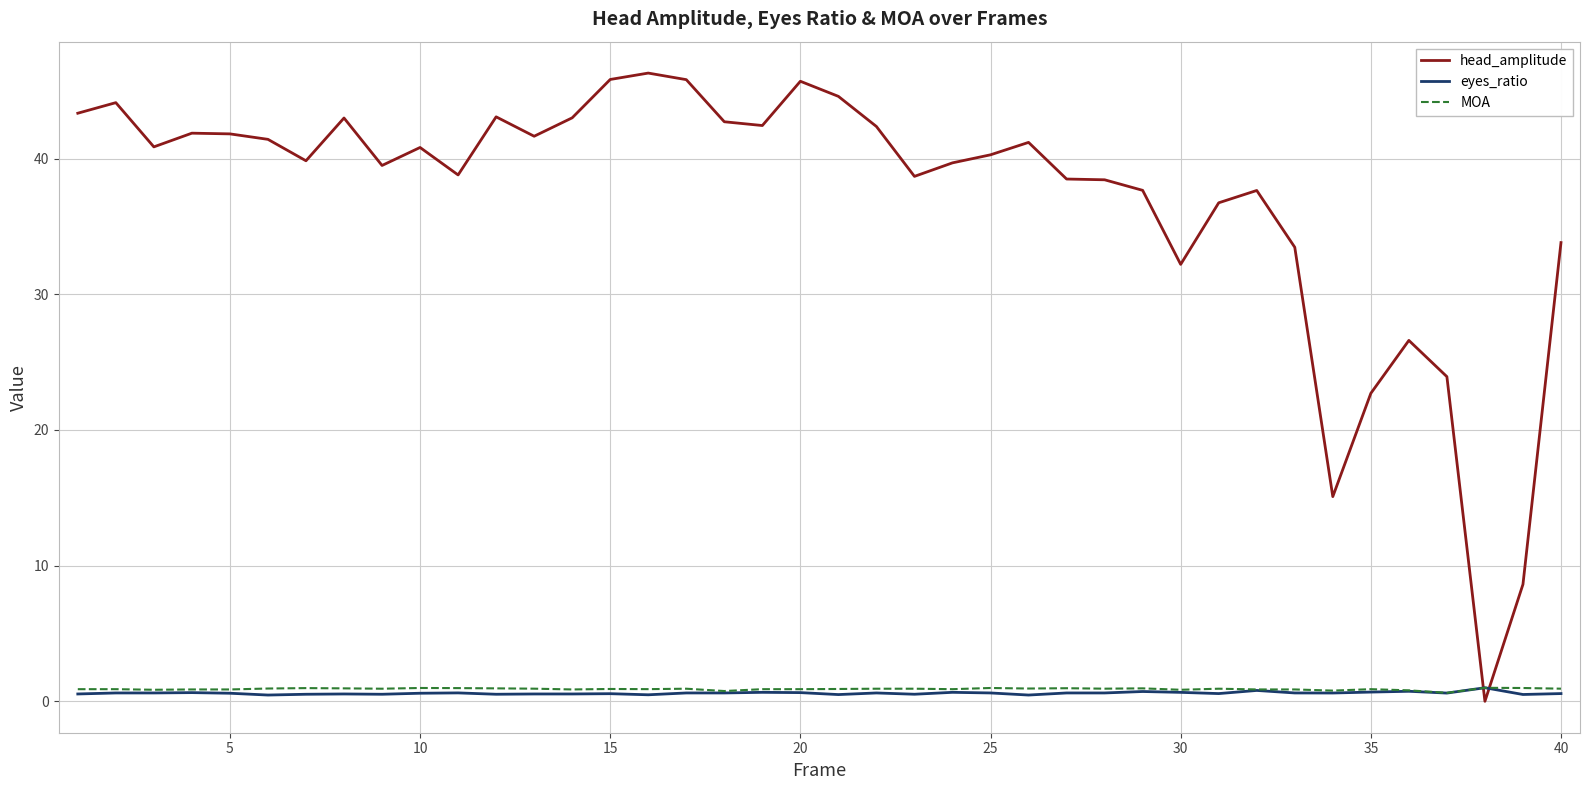

How many times do head_amplitude and MOA cross each other?

2